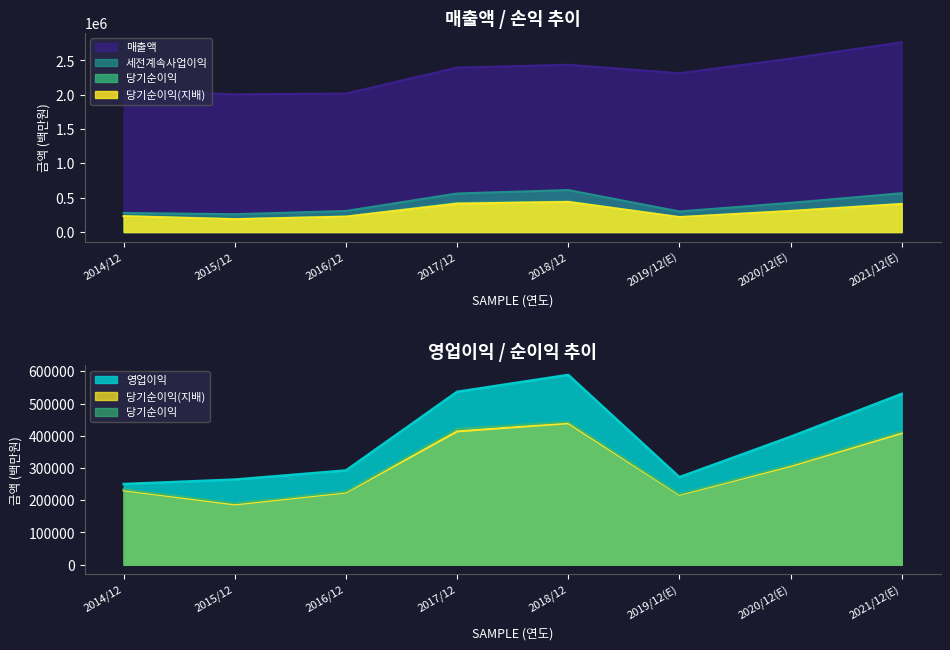

The 당기순이익(지배) series shows 114104 at 2021/12(E). True or false?

False